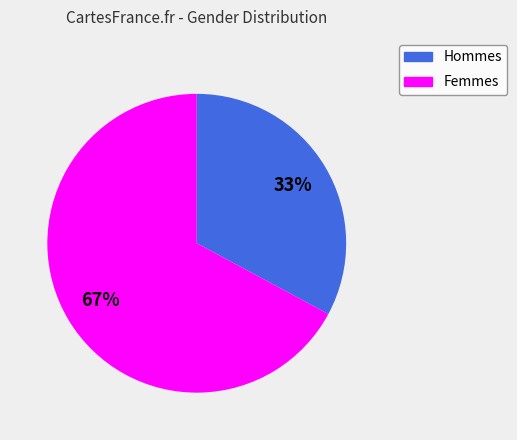

To the nearest percent, what is the average slice percentage?

50%